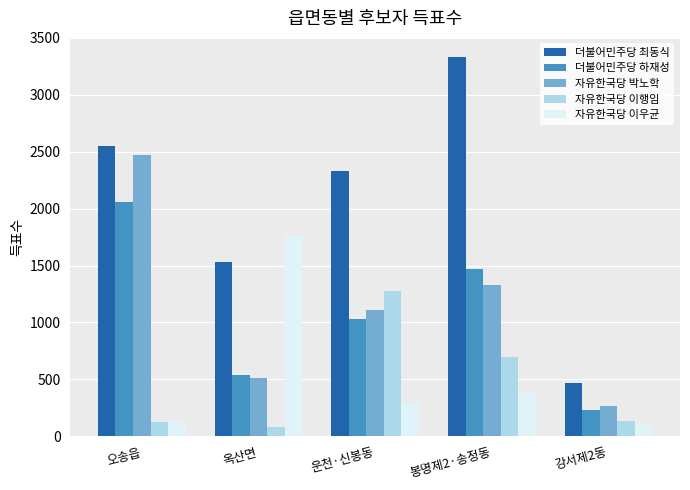

Between 오송읍 and 운천·신봉동, which series saw the biggest shift?

자유한국당 박노학